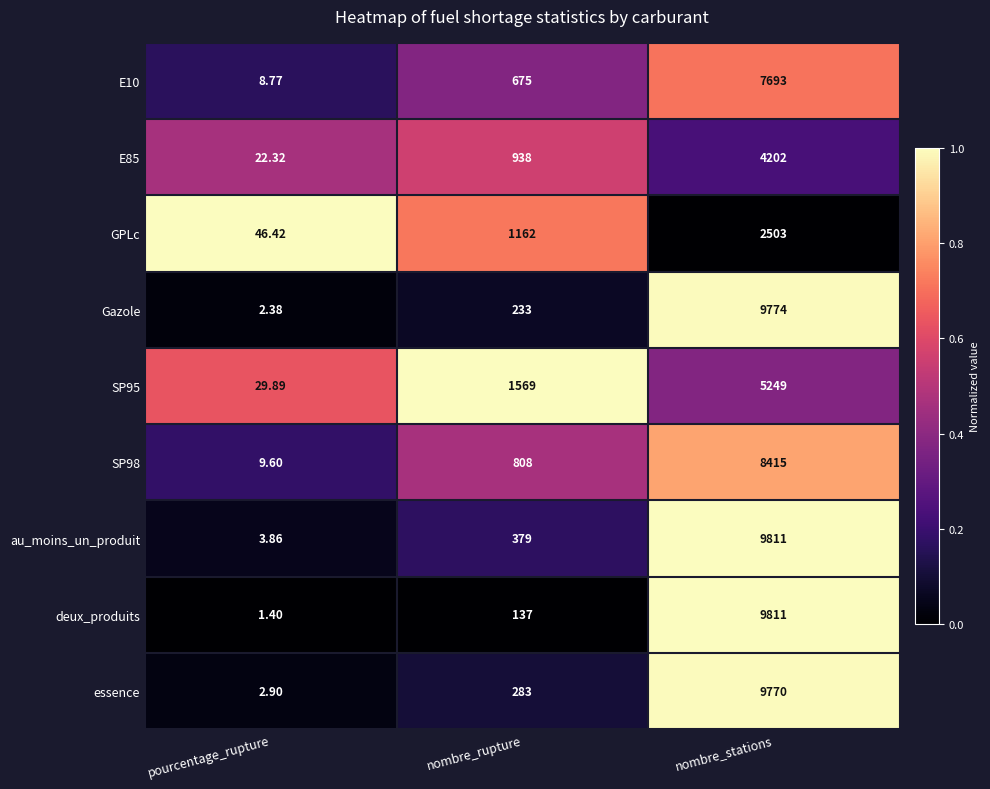

At which label does au_moins_un_produit reach its peak?

nombre_stations